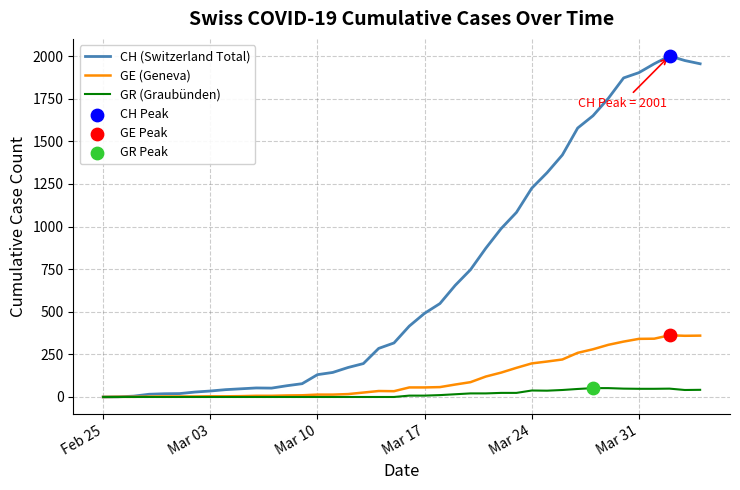

Which series has the largest total across all categories?

CH (Switzerland Total)